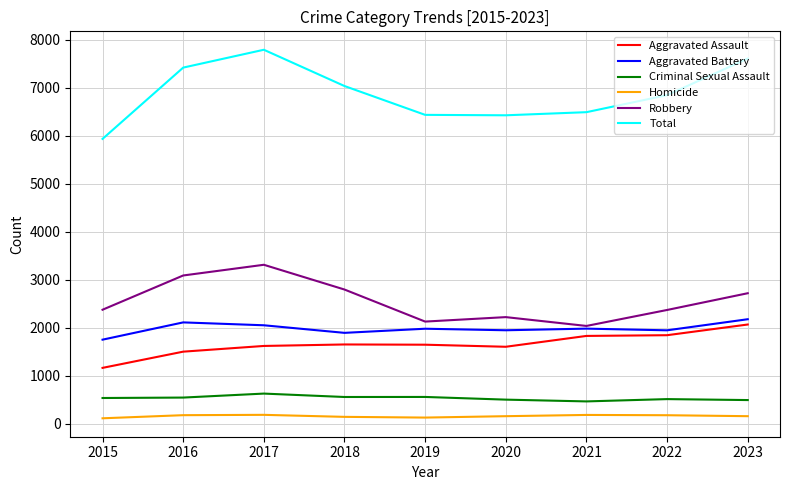

Is the value of Aggravated Battery at 2020 greater than the value of Aggravated Assault at 2020?

Yes